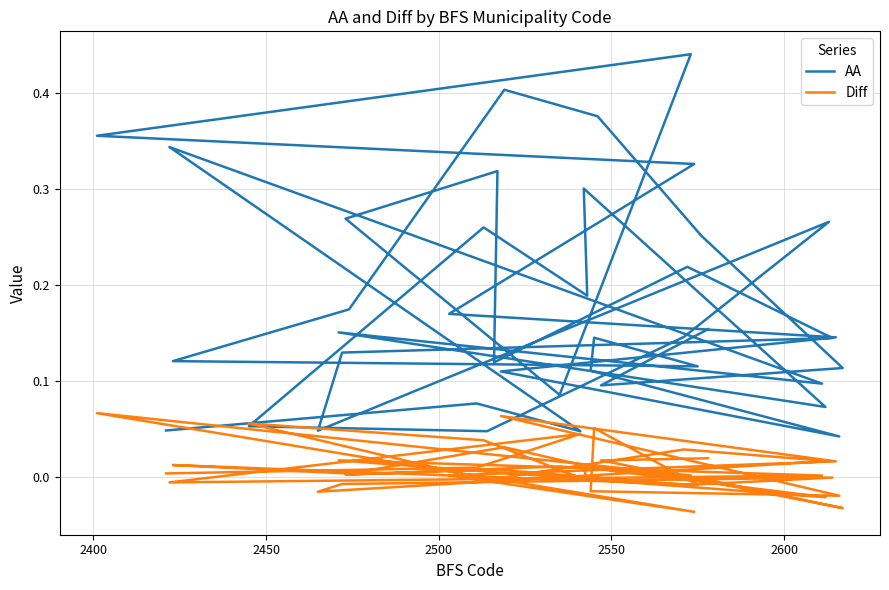

Which series has the largest range (max minus min)?

AA